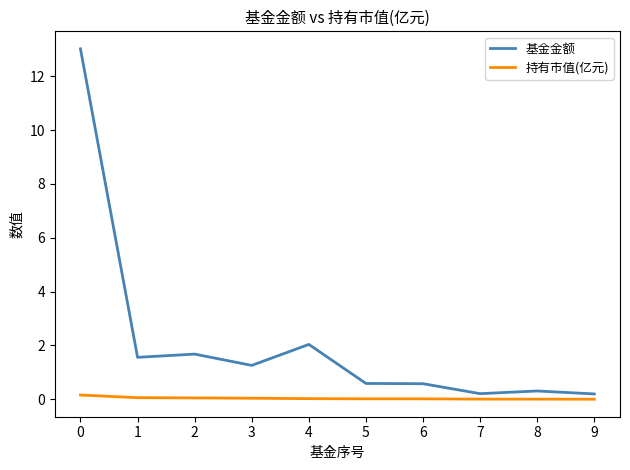

Which series has the largest total across all categories?

基金金额